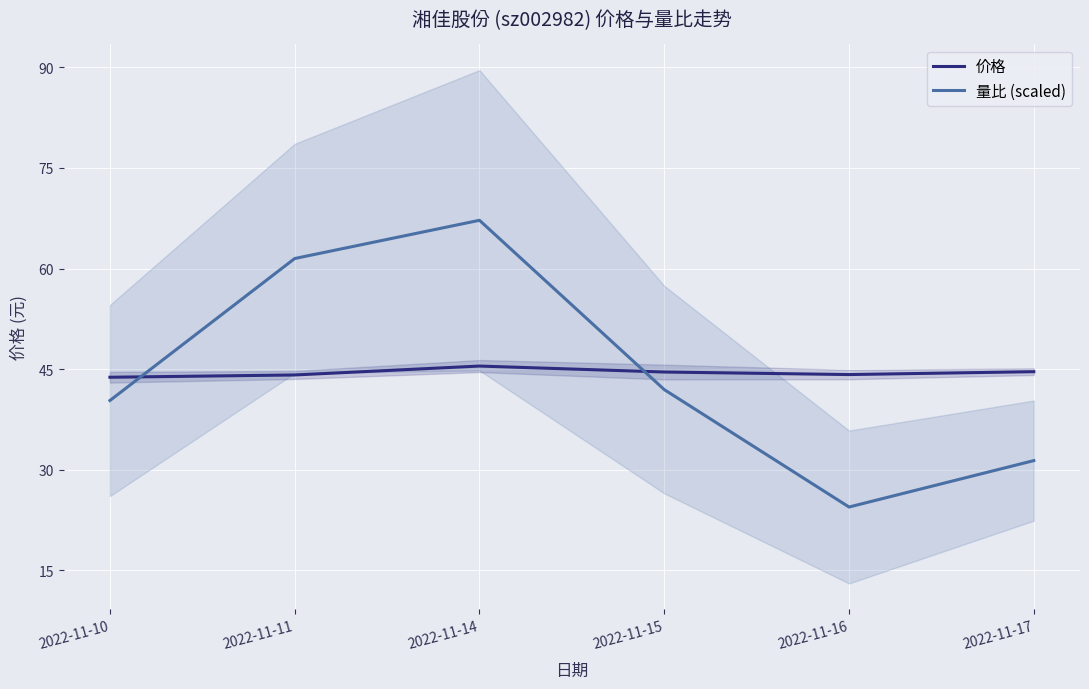

Where is 价格 nearest to the value 44?

2022-11-11